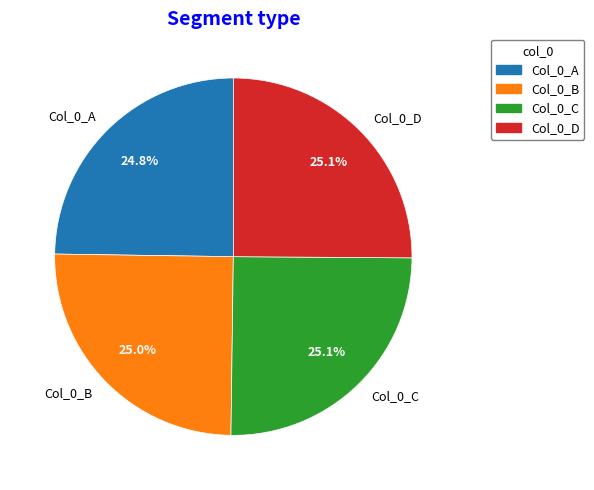

Combined, do Col_0_D and Col_0_A account for over 50%?

No